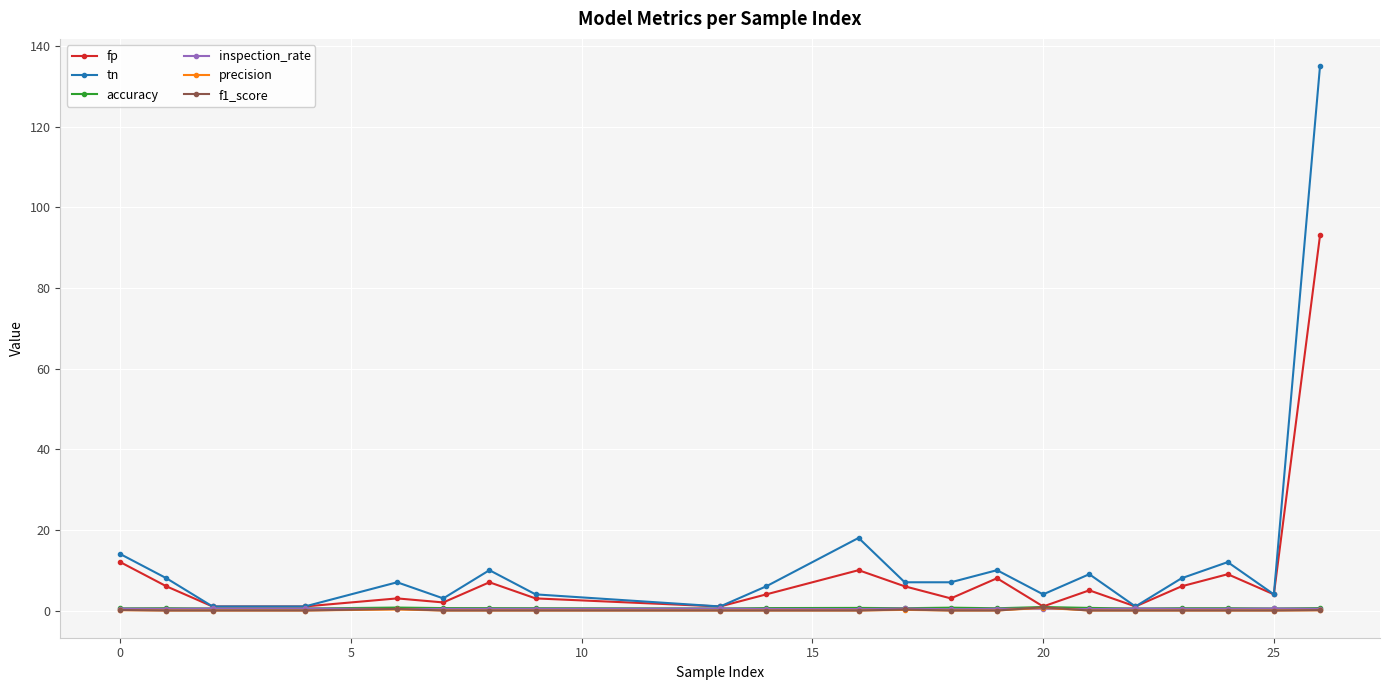

What is the average value of the precision series?

0.1